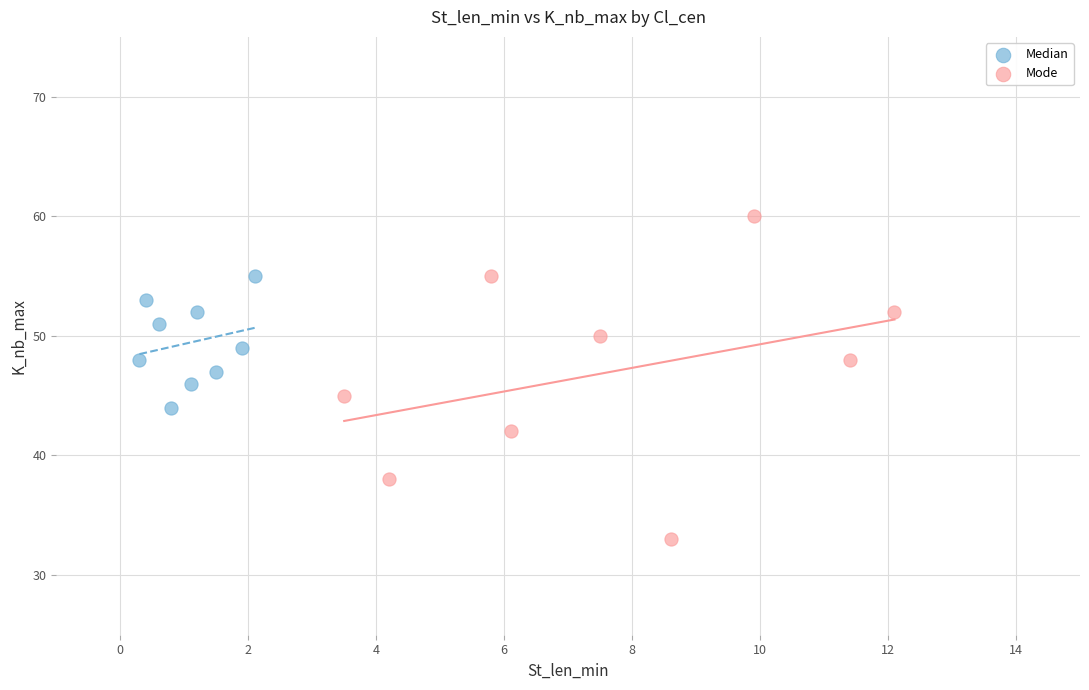

Which series contains the highest Y value?

Mode